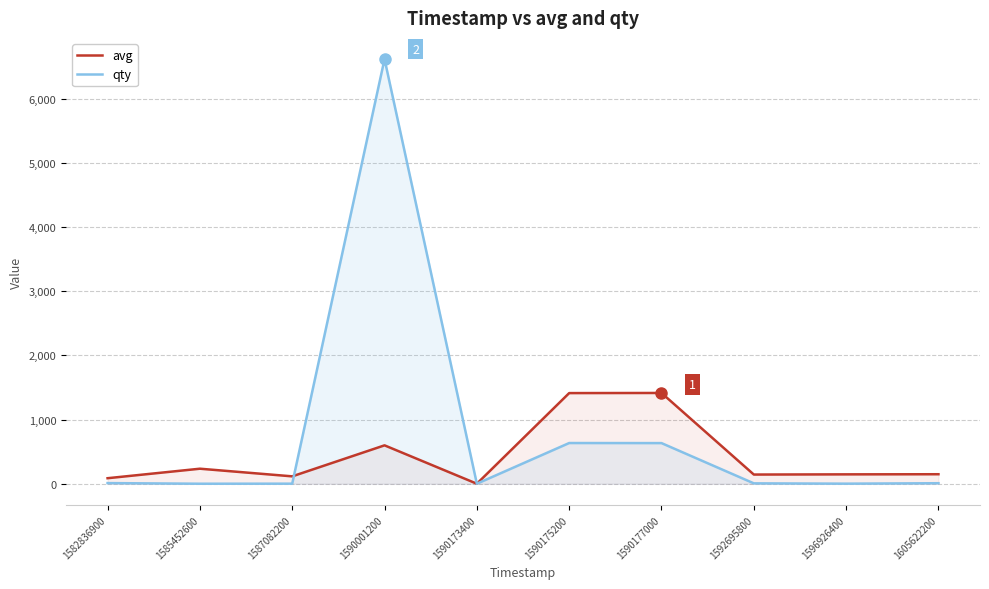

What is the lowest value of the avg series?

1